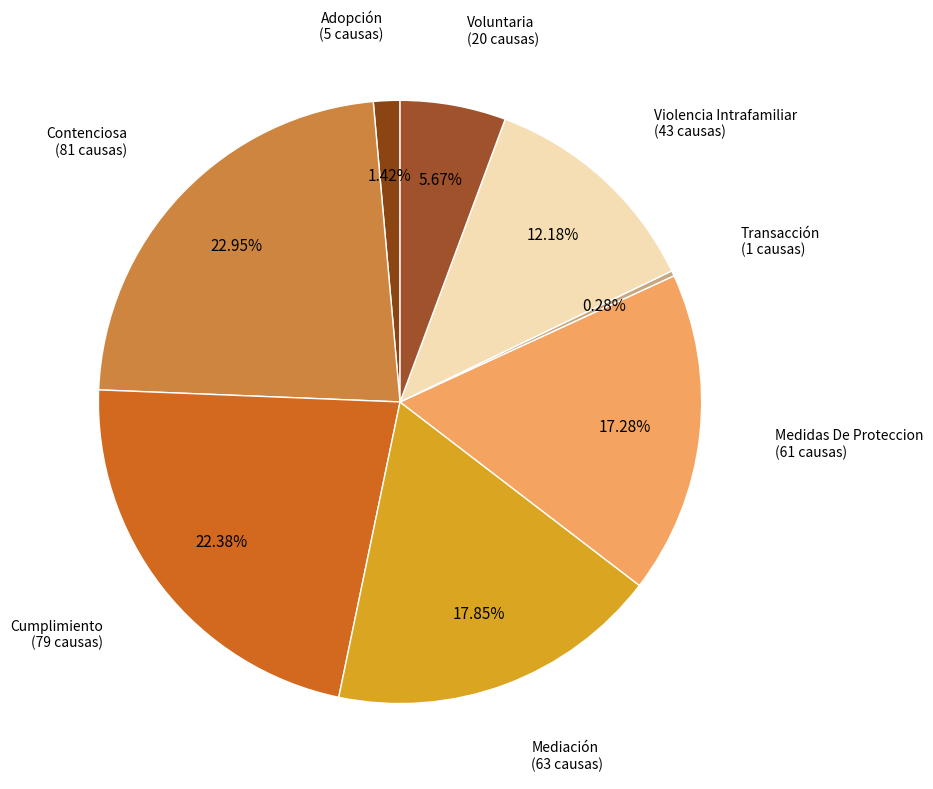

Count the number of slices in the pie.

8